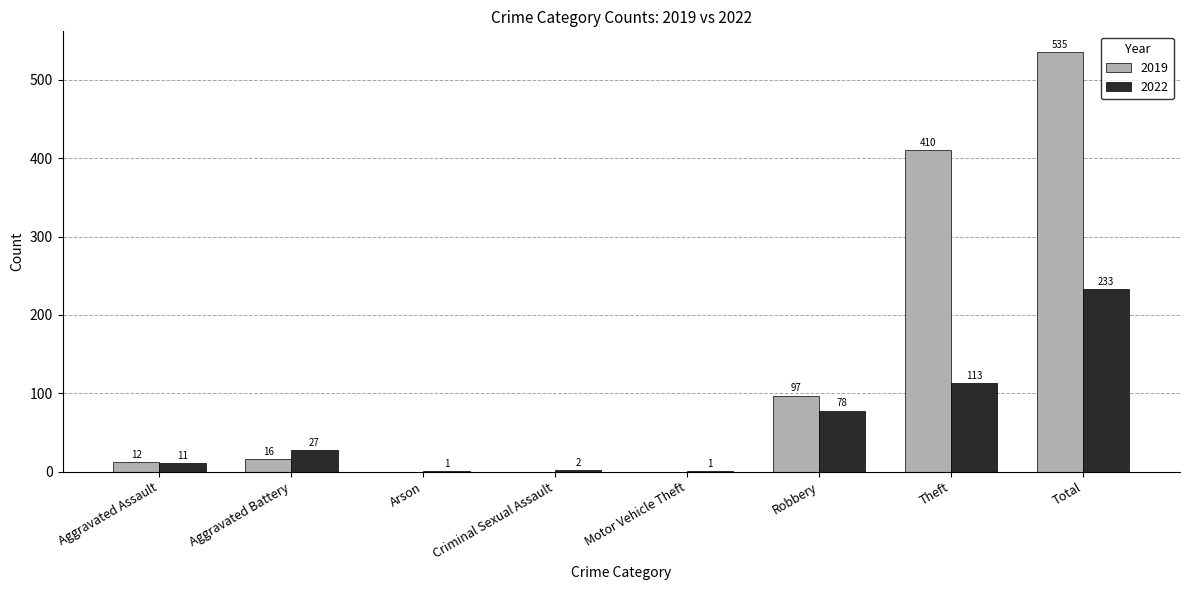

Which series has the largest range (max minus min)?

2019